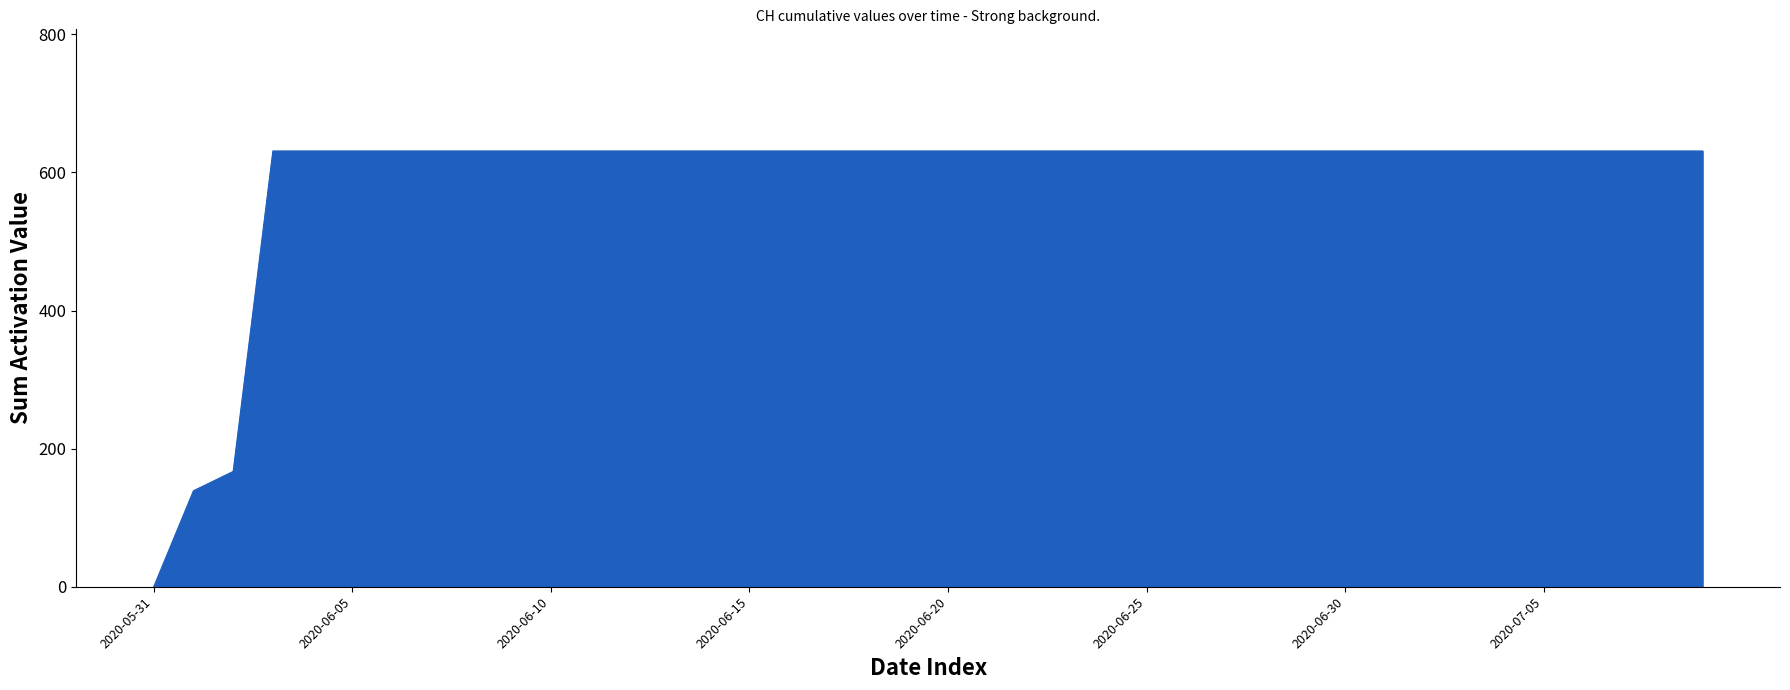

What is the maximum value shown in the chart?

631